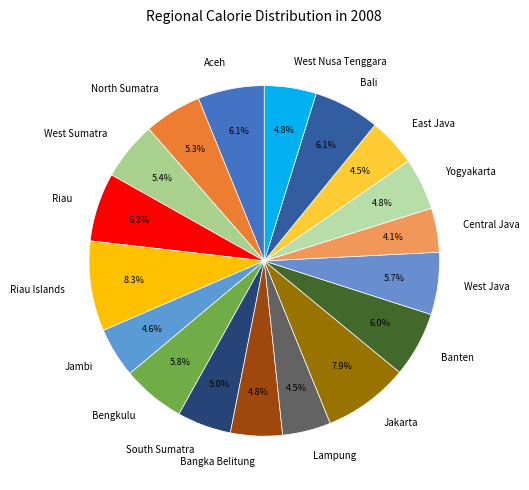

Is there a majority slice in this chart?

No